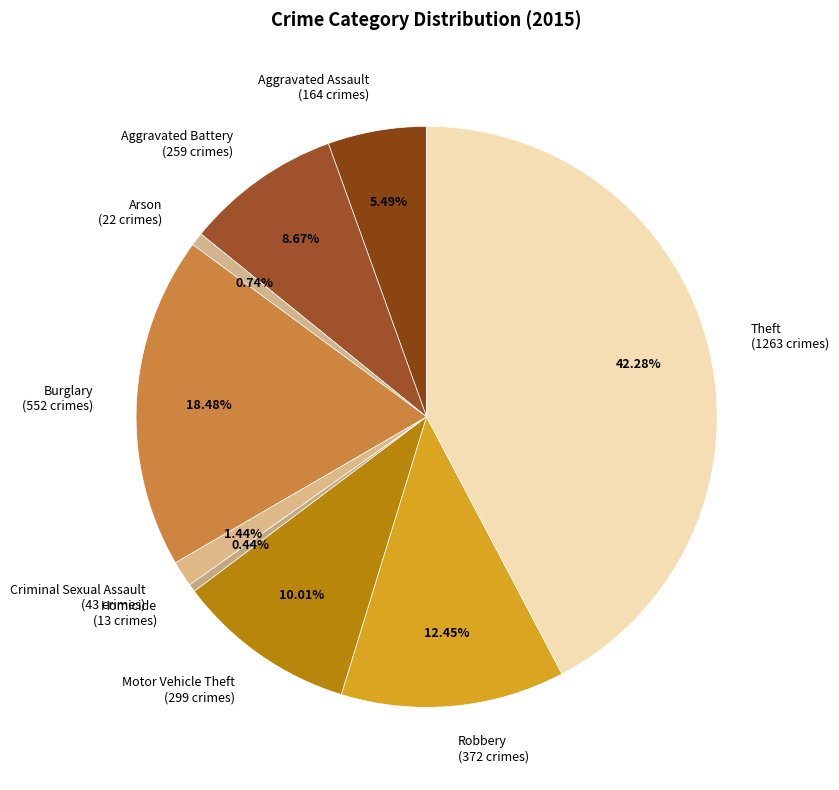

Combined, do Arson (22 crimes) and Robbery (372 crimes) account for over 50%?

No